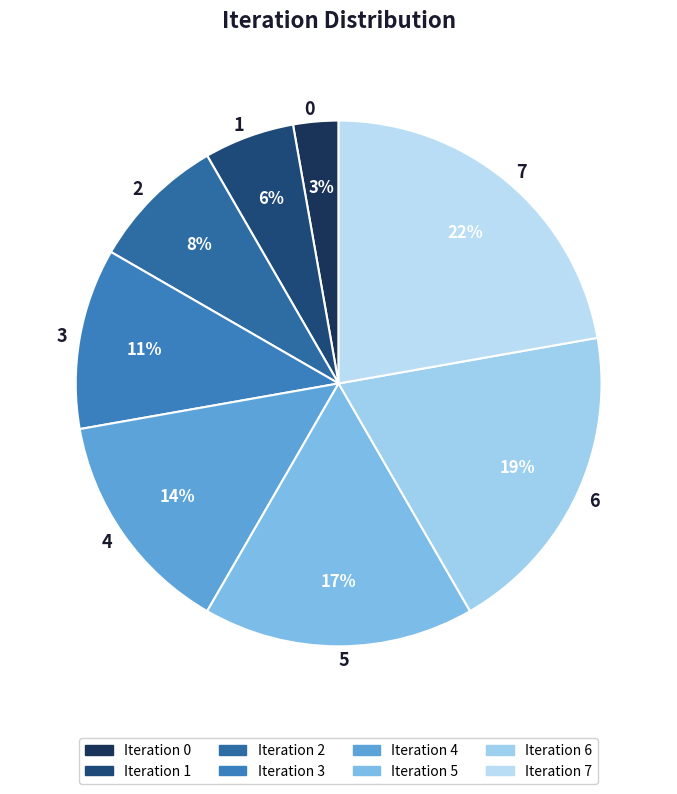

Between 7 and 5, which is larger?

7